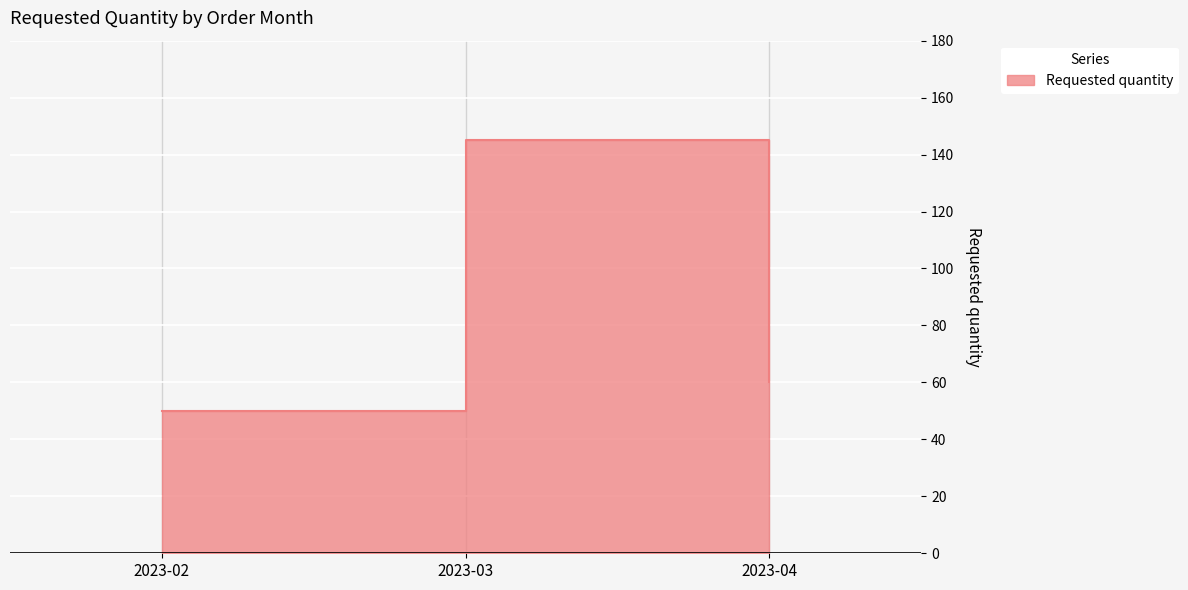

List the labels in order of value, largest first.

2023-03, 2023-04, 2023-02